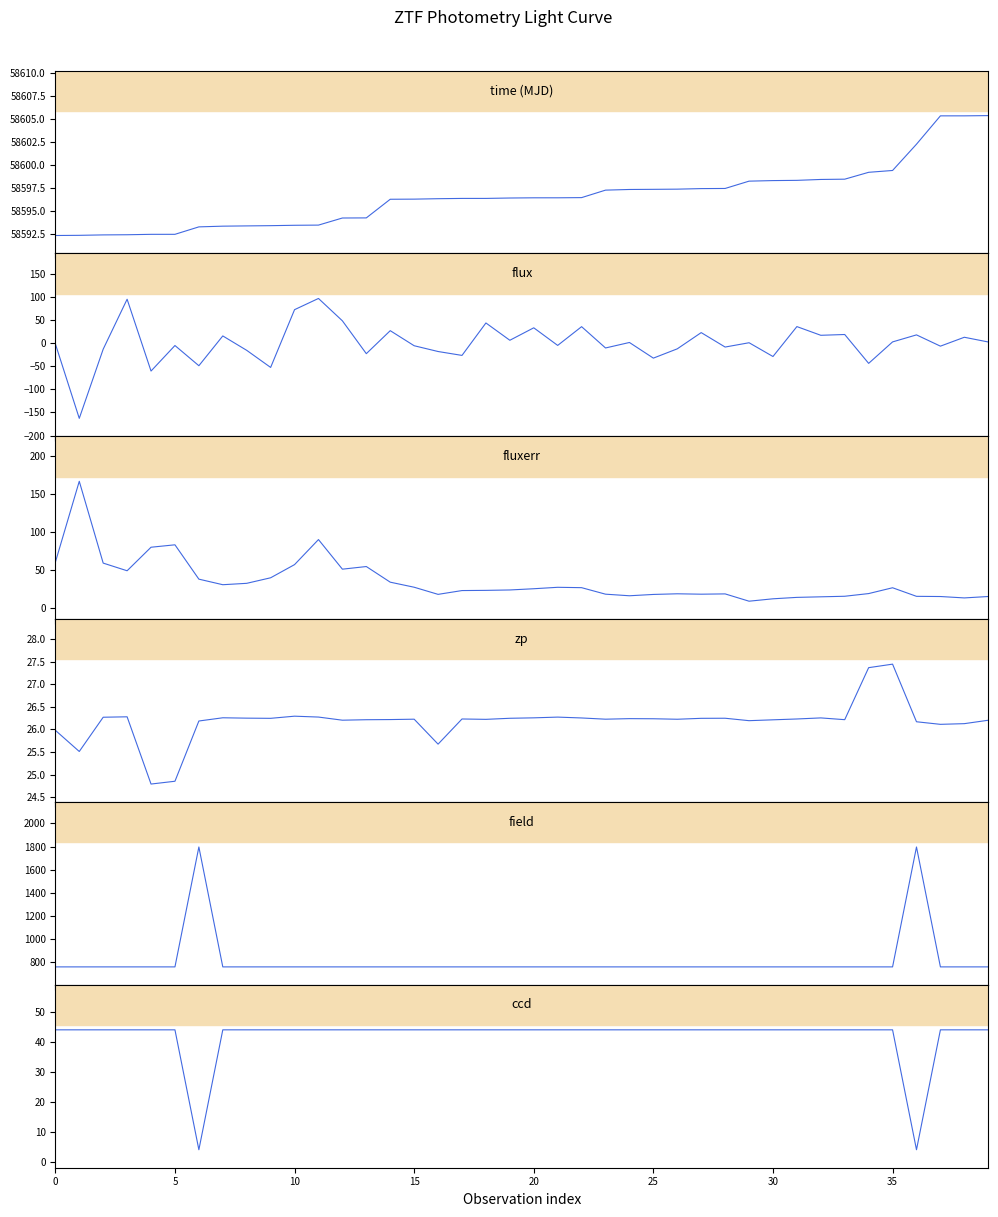

What are all the series names shown in the legend?

time (MJD), flux, fluxerr, zp, field, ccd